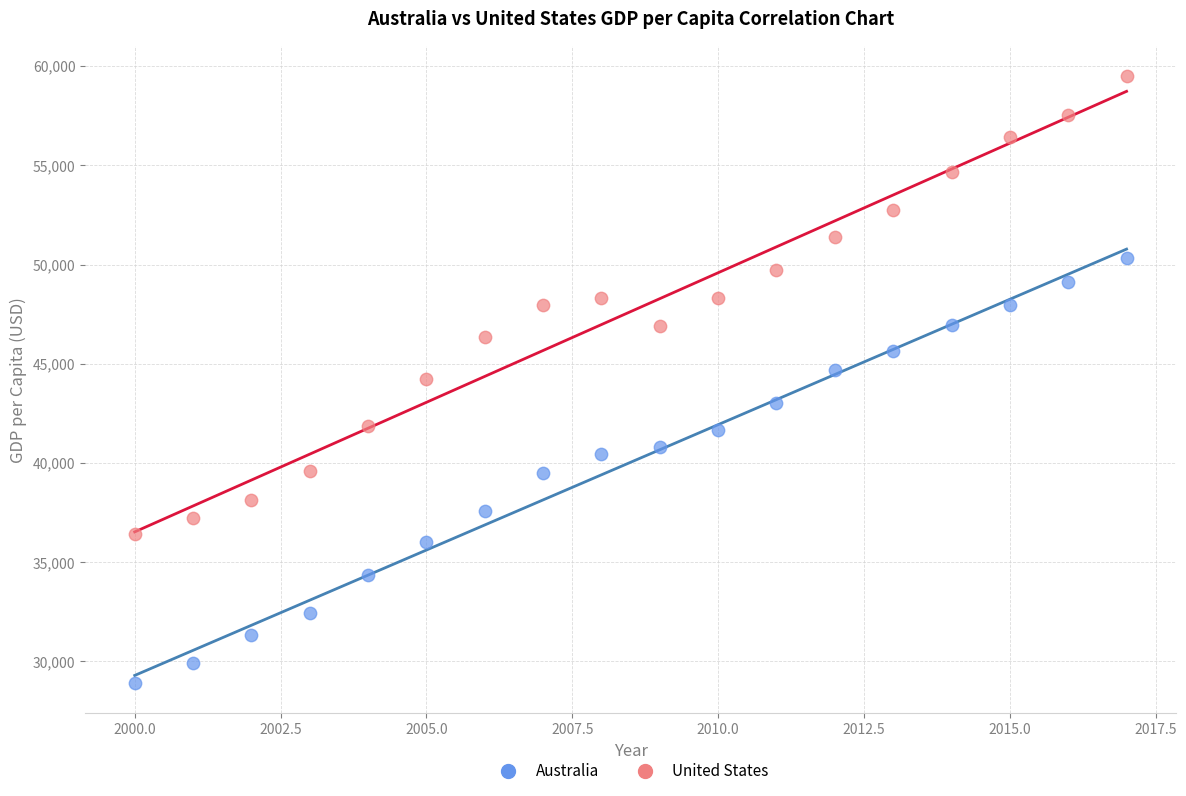

What are all the series names shown in the legend?

Australia, United States